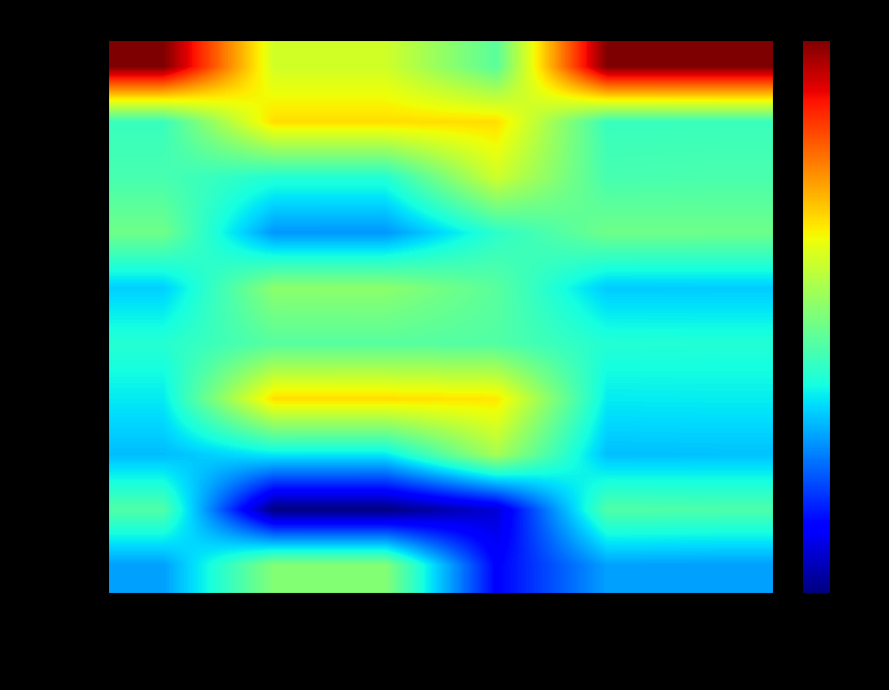

Which series changed the most between percent and close?

2023-02-17